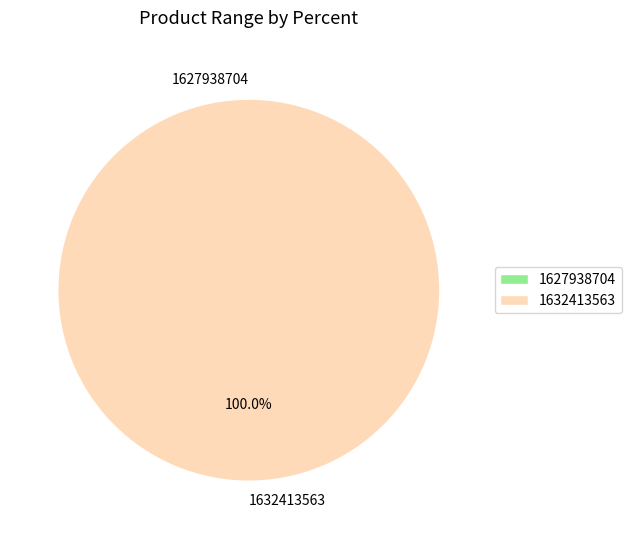

What percentage is the 1632413563 slice, to the nearest percent?

100%